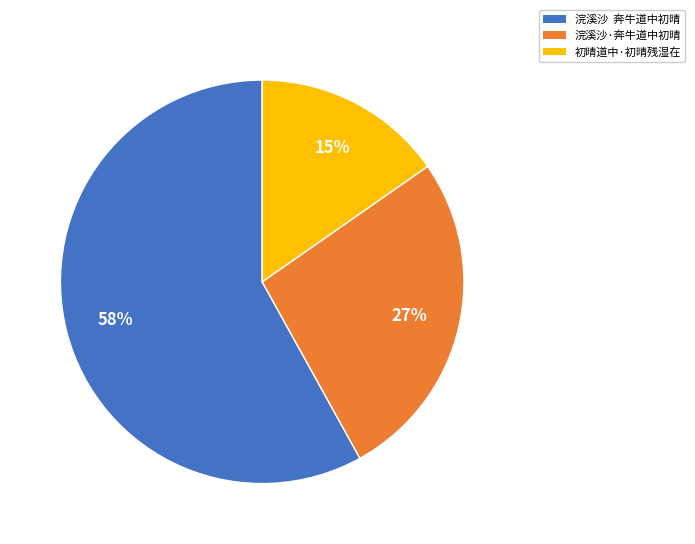

Is it true that 初晴道中·初晴残湿在 is 22% of the pie?

False